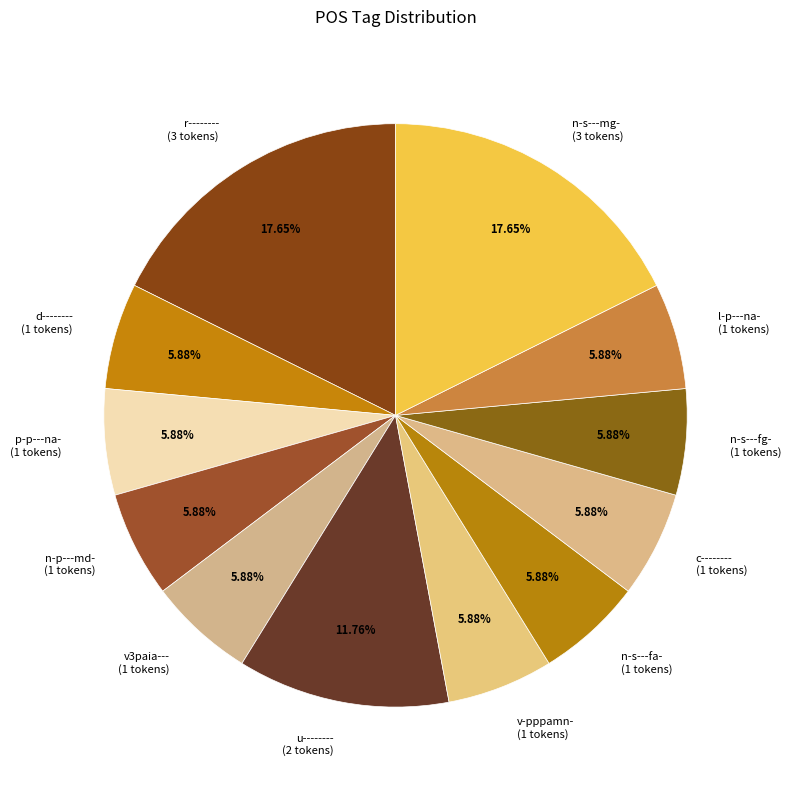

To the nearest percent, what is the difference between the largest and smallest slice percentages?

12%